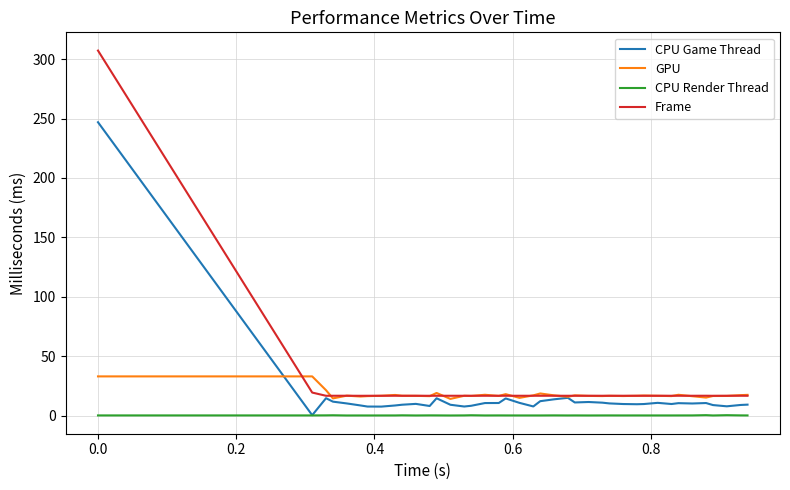

True or false: Frame and CPU Render Thread cross at least once.

False